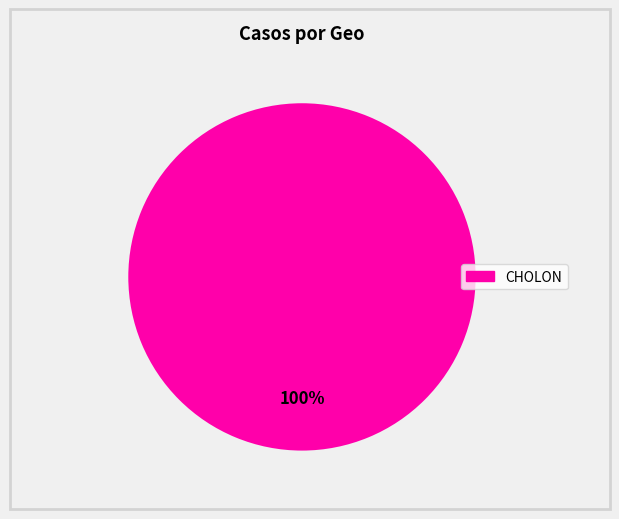

Does any single category account for the majority?

Yes